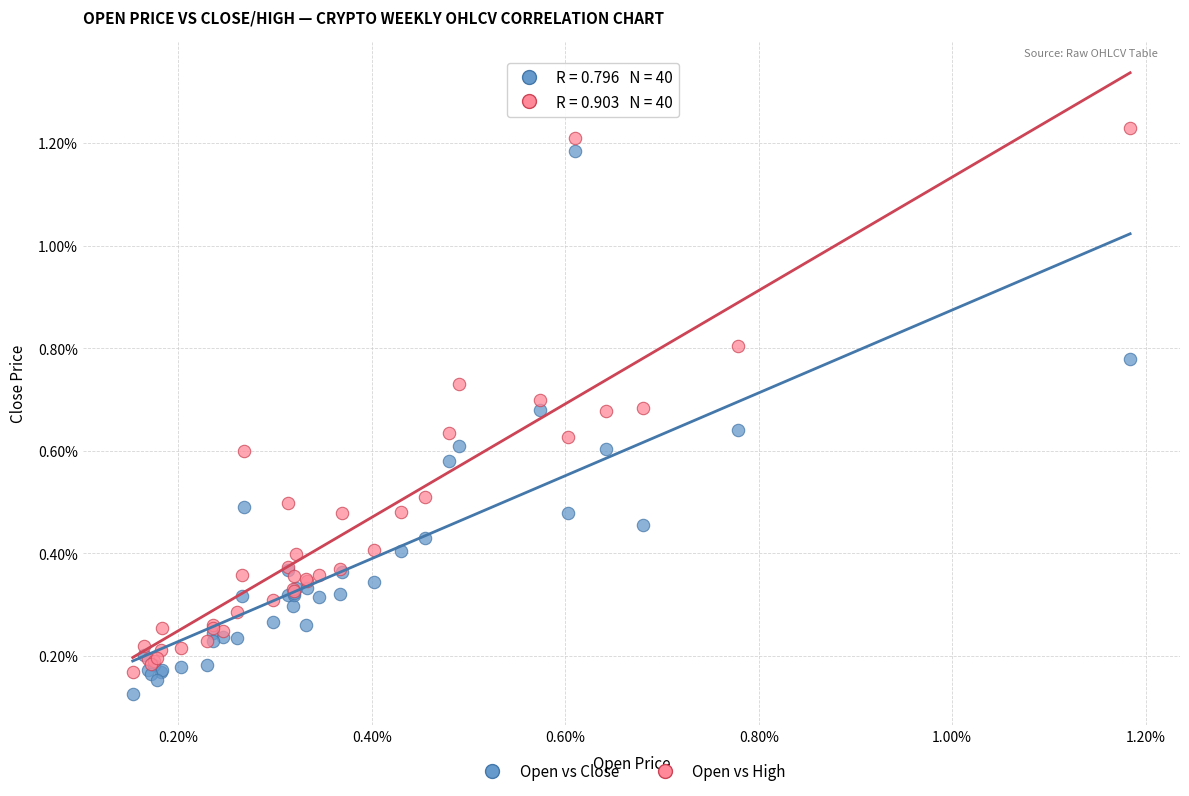

What are all the series names shown in the legend?

Open vs Close, Open vs High